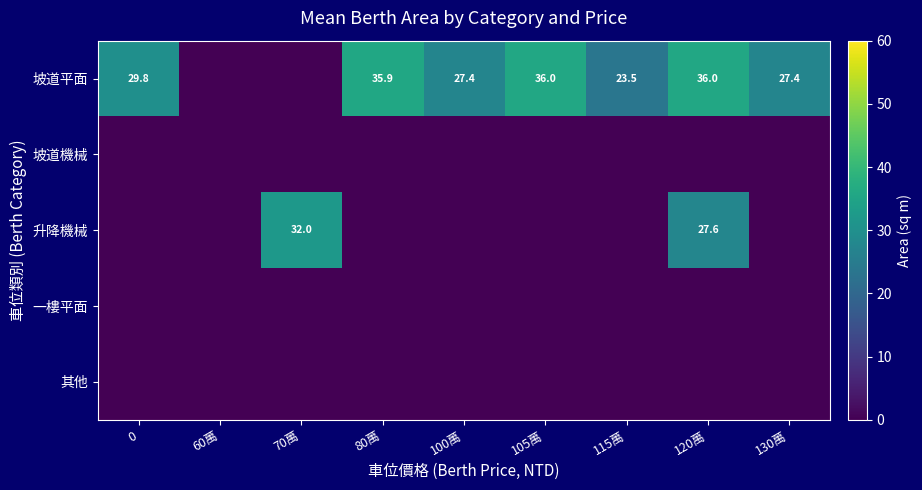

The value of 坡道平面 at 105萬 is 36.0. True or false?

True